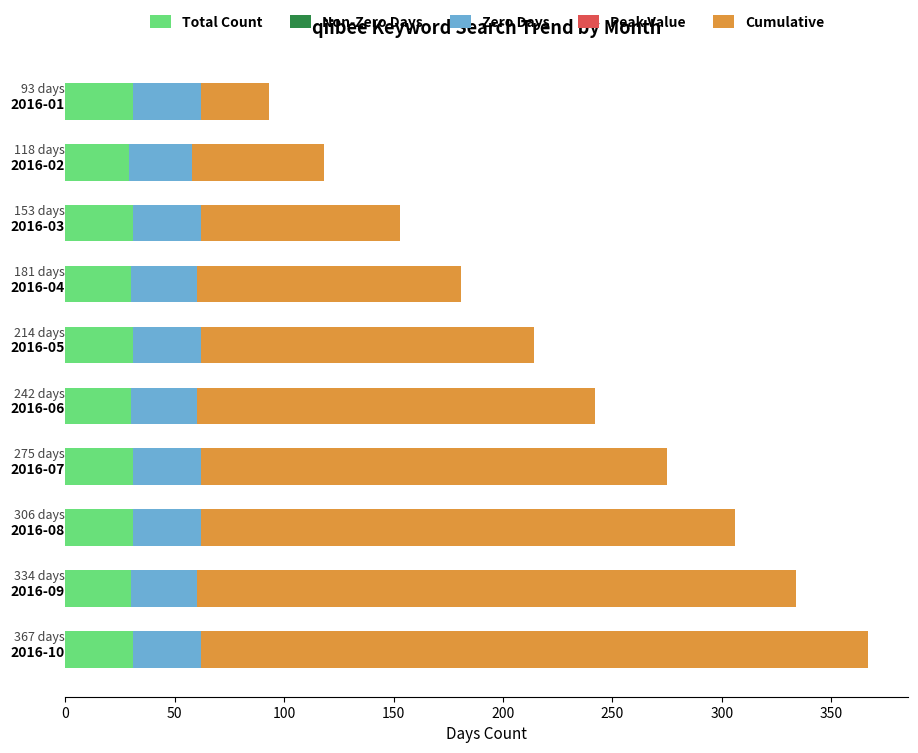

How many series are shown in this chart?

3